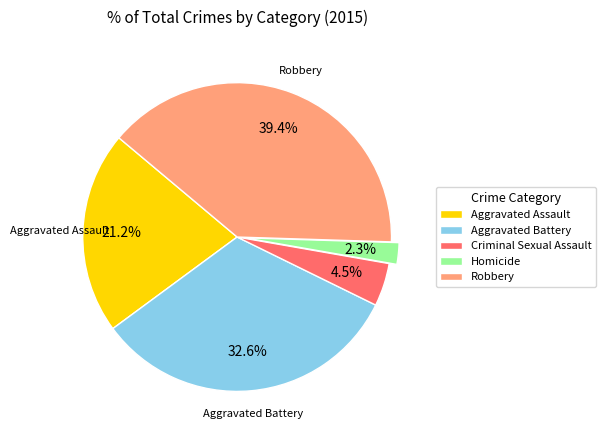

Between Homicide and Aggravated Battery, which is larger?

Aggravated Battery